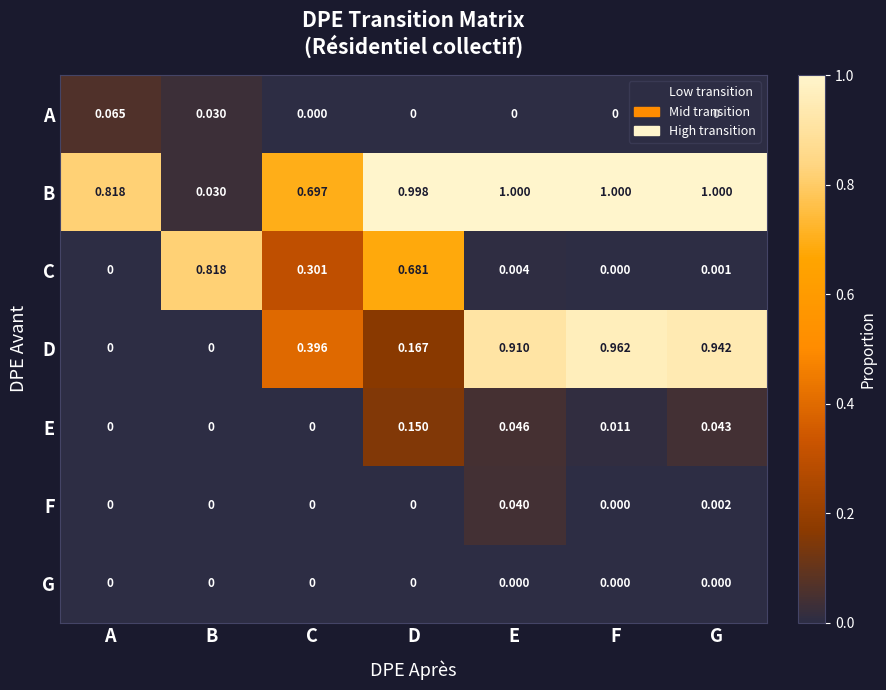

Rank the series by their maximum value, from lowest to highest.

G, F, A, E, C, D, B